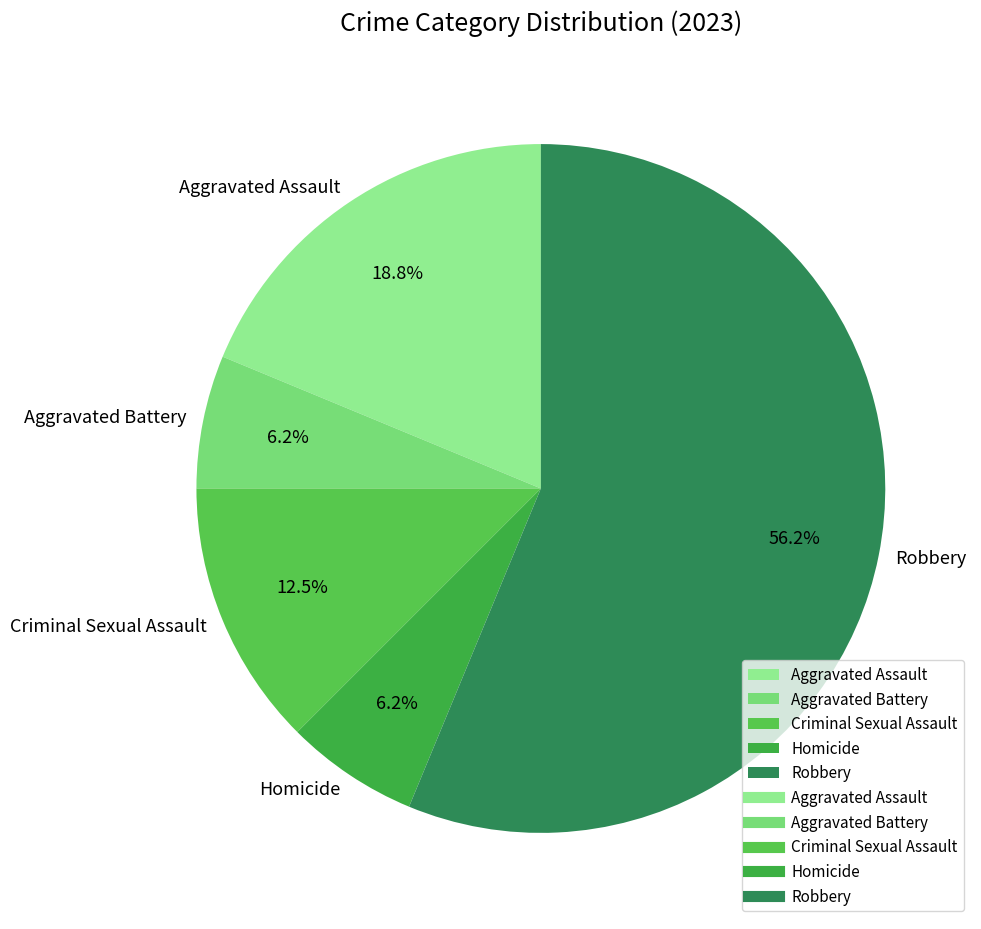

To the nearest percent, what is the average slice percentage?

20%